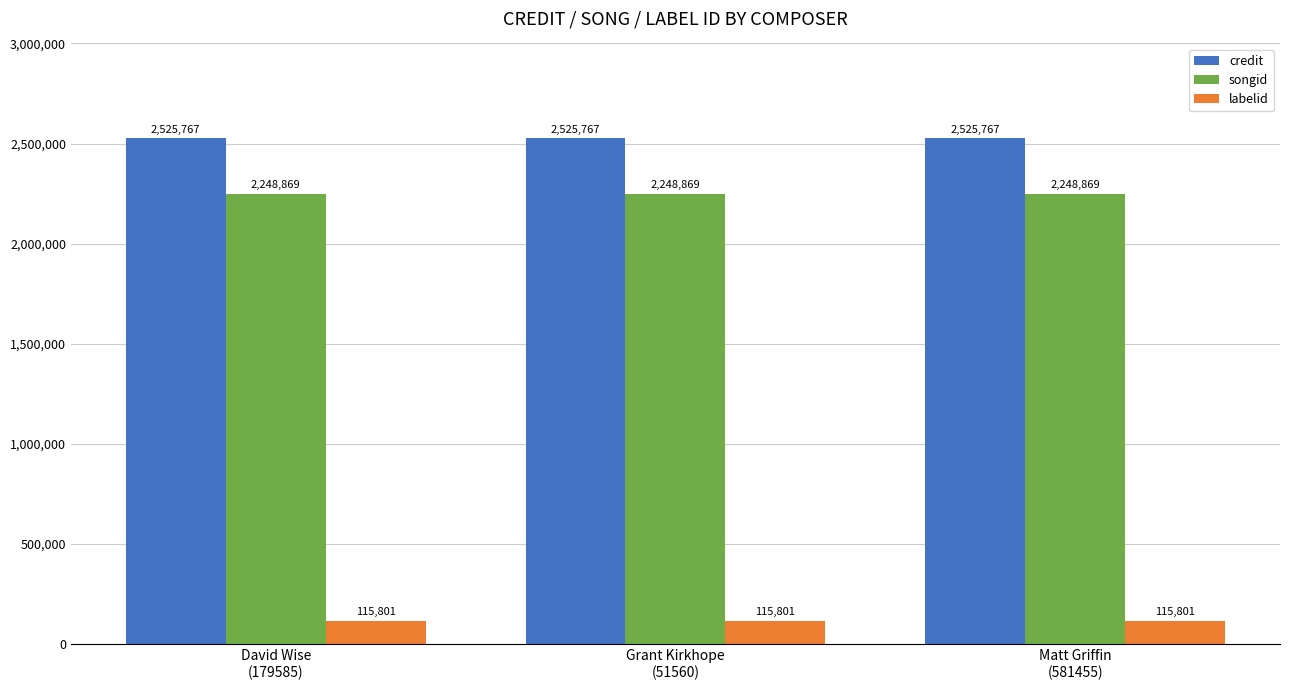

At how many categories does at least one series exceed 839696?

3